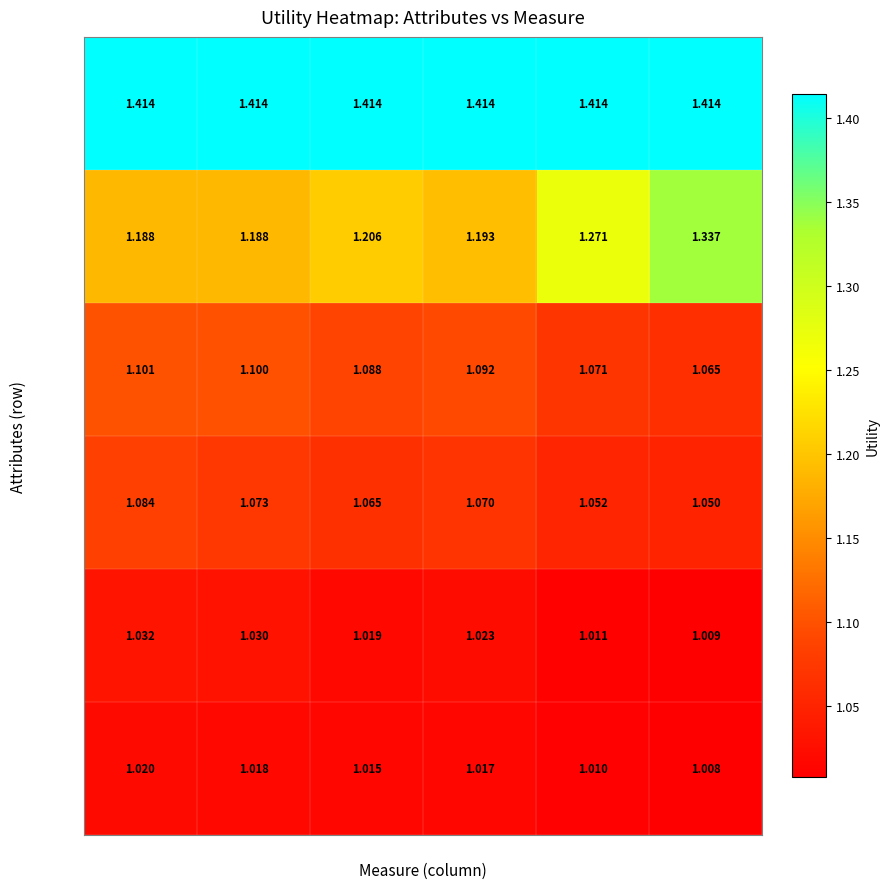

Which label corresponds to the smallest value in the chart?

oldpeak